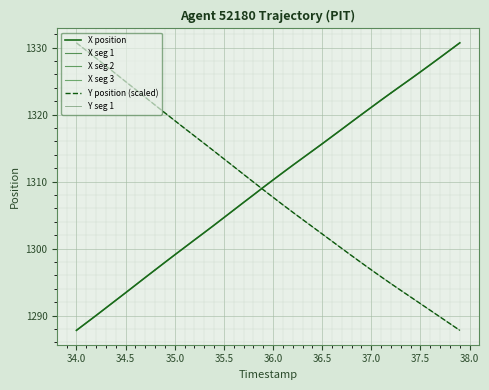

Which series has the largest total across all categories?

X